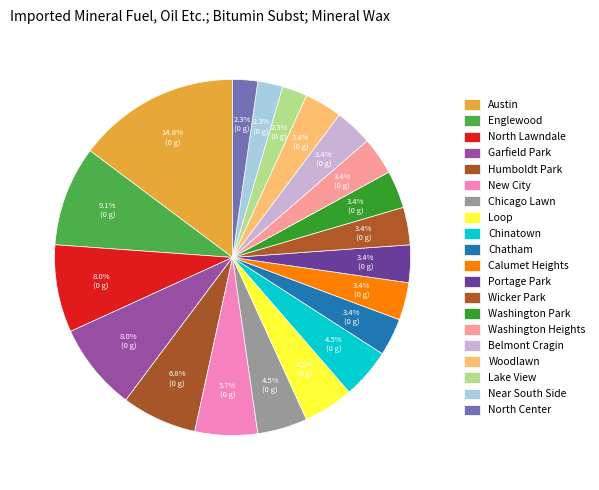

Does Belmont Cragin represent more than half of the total?

No